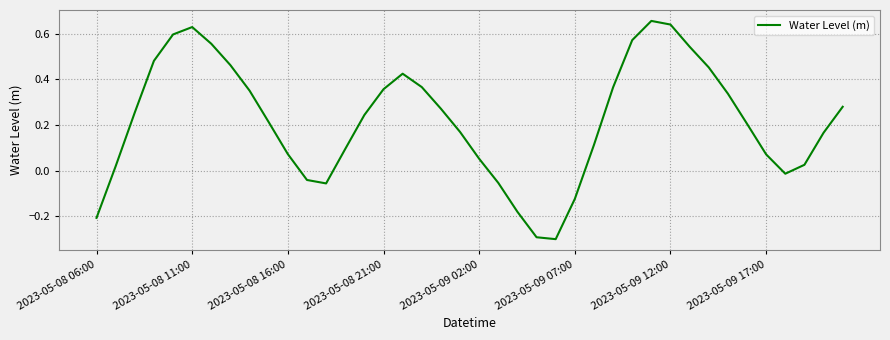

What is the difference between the maximum and minimum values?

1.0